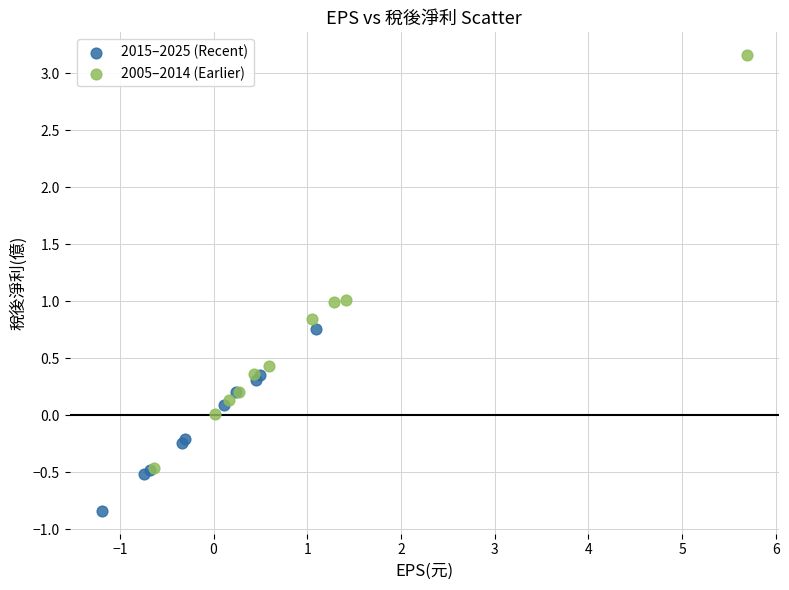

Which series contains the lowest Y value?

2015–2025 (Recent)